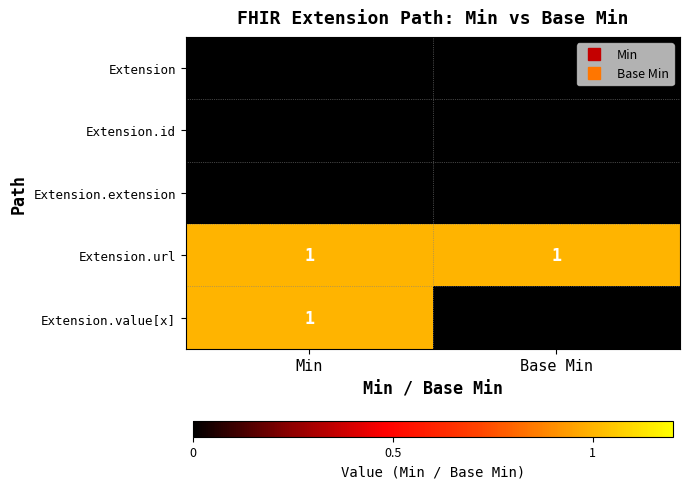

Which series has the largest total across all categories?

Extension.url